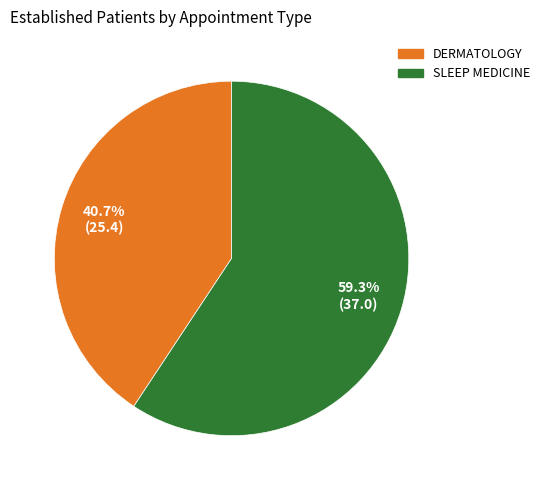

What portion of the pie excludes SLEEP MEDICINE?

40.7%